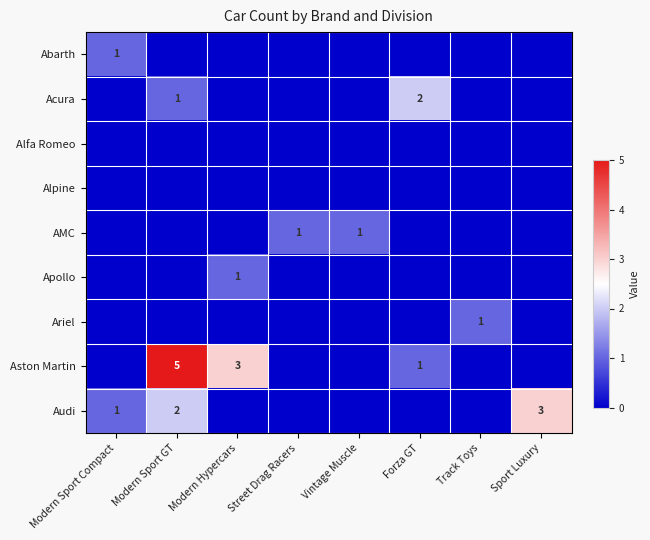

How many series are shown in this chart?

9